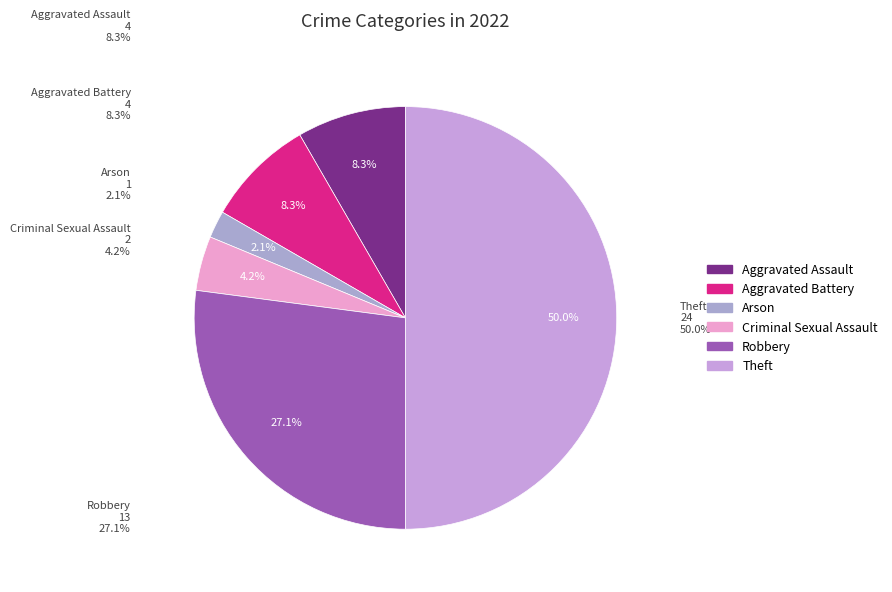

What is the change in value from Arson to Criminal Sexual Assault?

+1